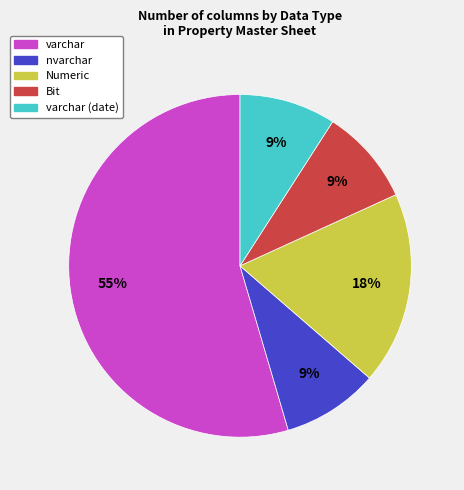

Is there a majority slice in this chart?

Yes